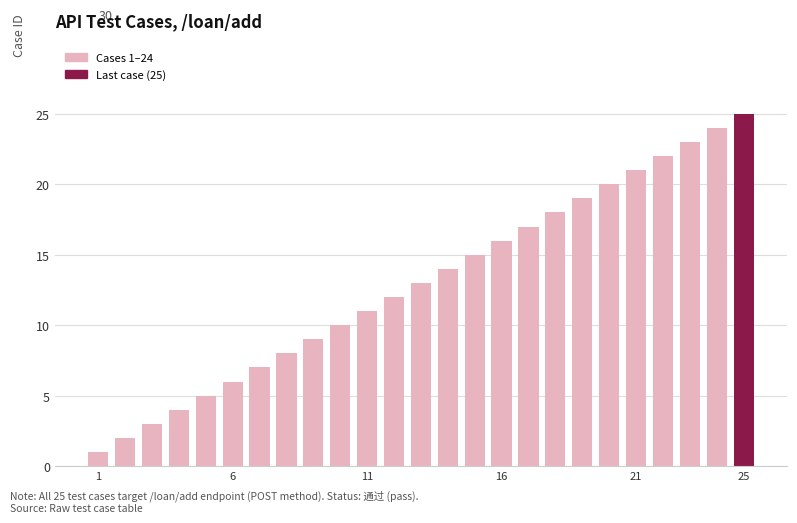

What is the smallest value displayed?

1